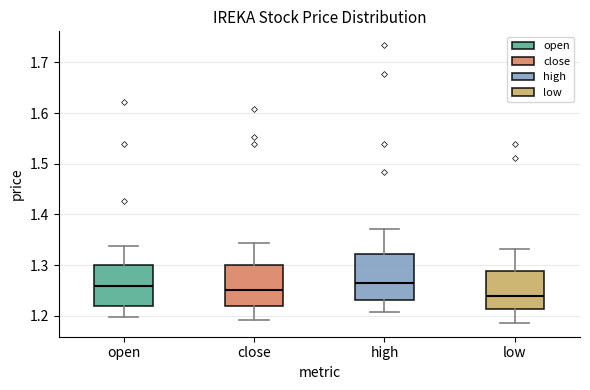

Reading left to right, read every box against the y-axis: the position of its median line, the range the box covers, and the ends of its whiskers. The values are not printed on the chart, so give them approximately, as read against the axis.

open: median 1.26, box 1.22 to 1.30, whiskers 1.20 to 1.34
close: median 1.25, box 1.22 to 1.30, whiskers 1.19 to 1.34
high: median 1.26, box 1.23 to 1.32, whiskers 1.21 to 1.37
low: median 1.24, box 1.21 to 1.29, whiskers 1.19 to 1.33